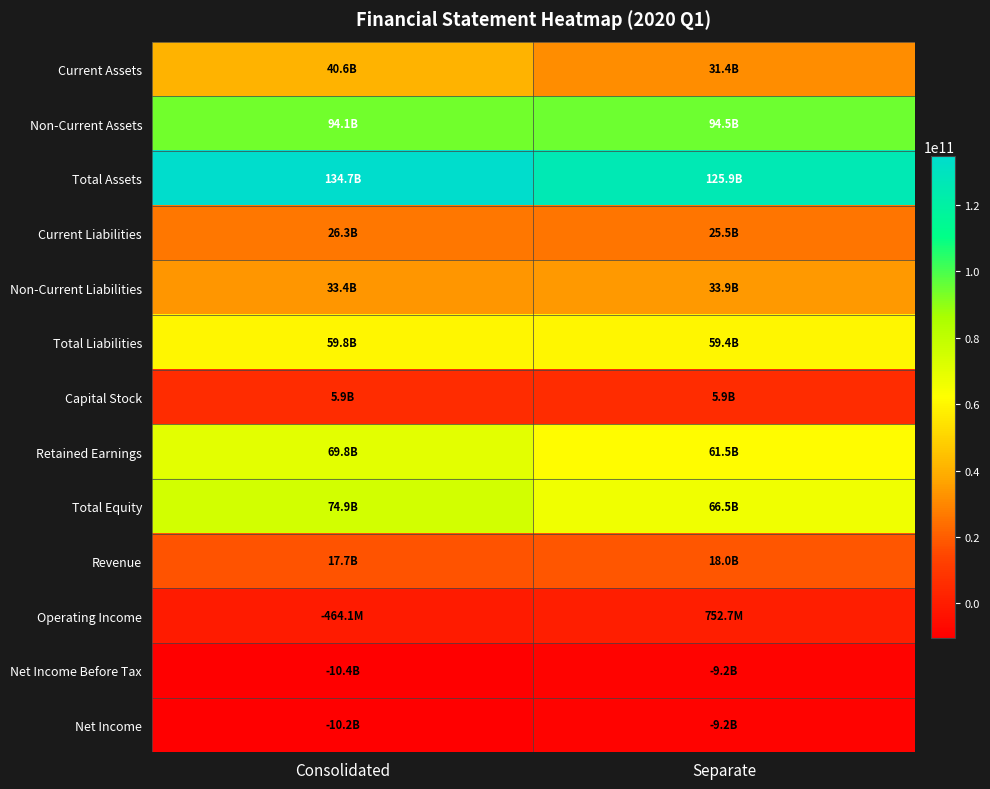

At how many categories does at least one series exceed 26834662810?

2